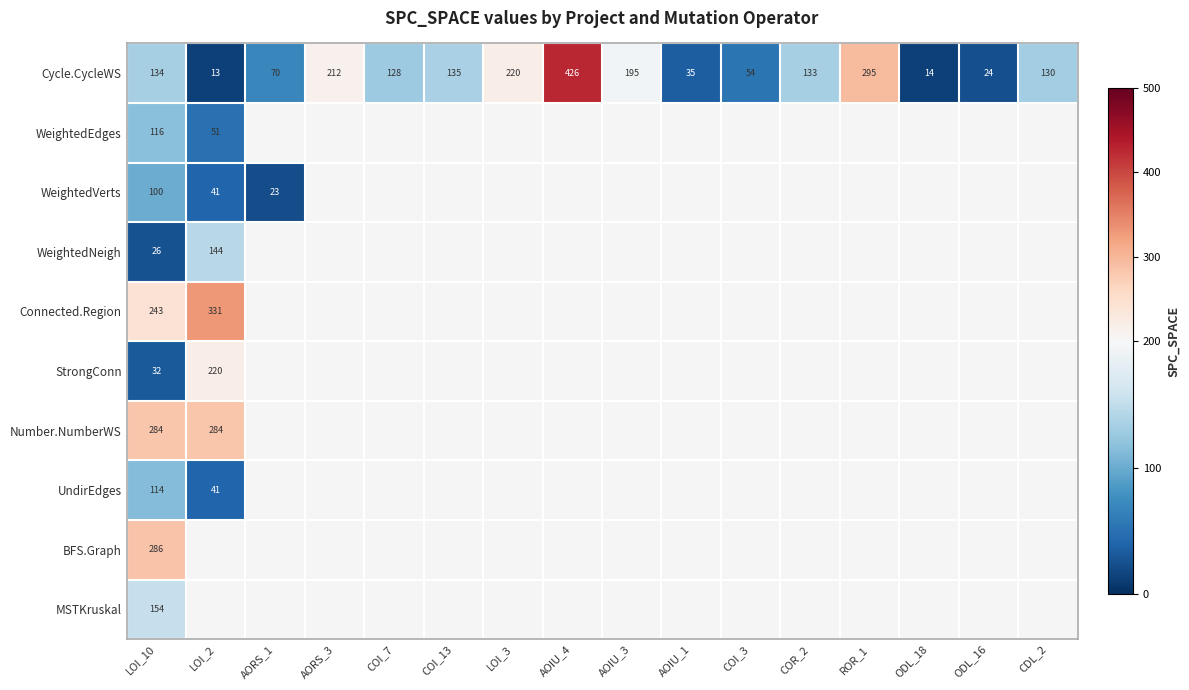

Where is Cycle.CycleWS nearest to the value 219?

LOI_3